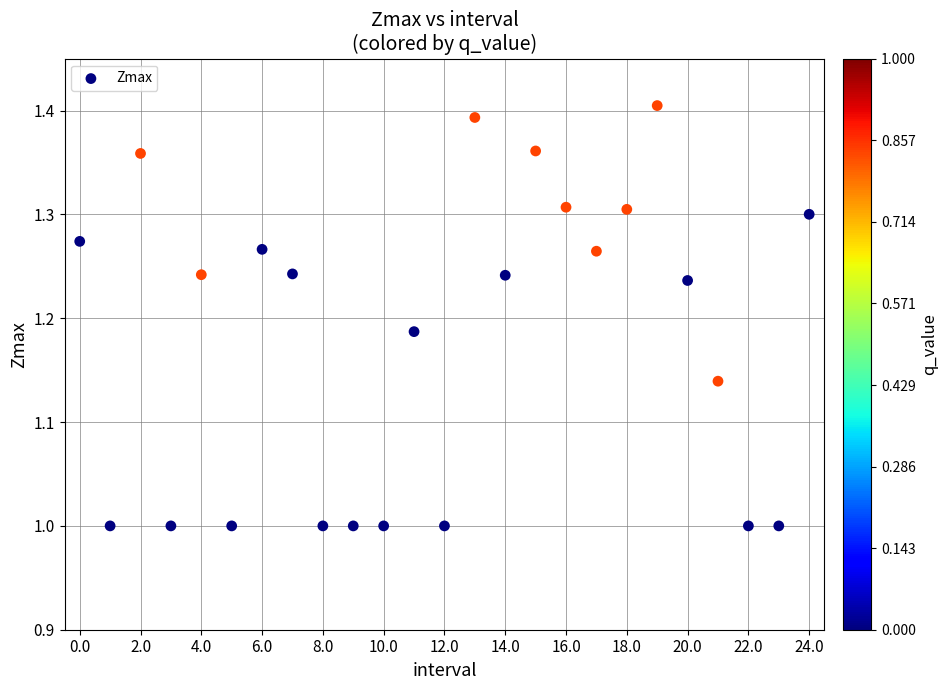

What is the range of Y values (max minus min)?

0.4